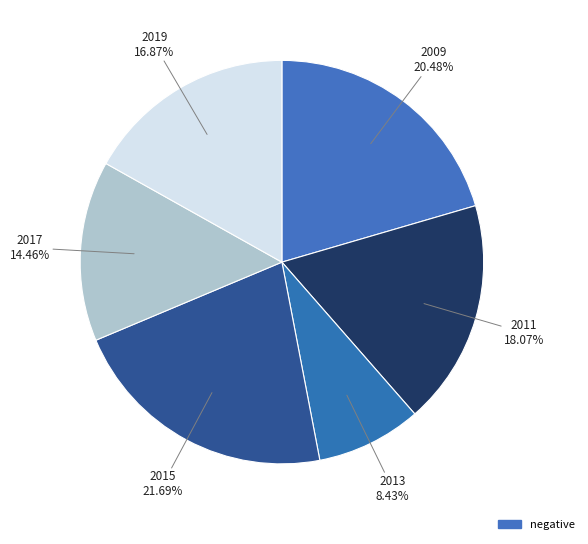

How many segments does this pie chart have?

6